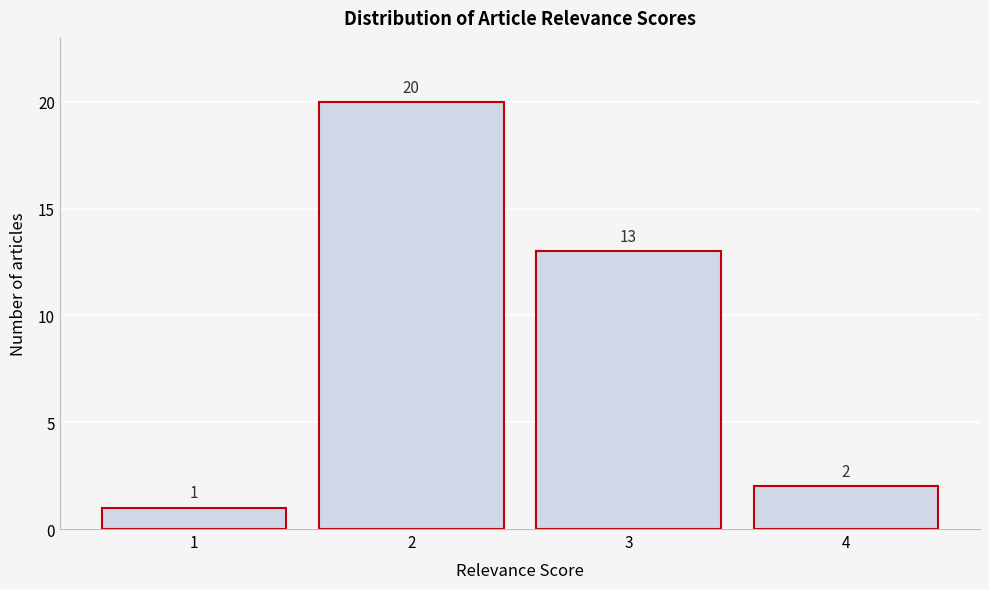

What is the height of the bar covering 1.5 to 2.5 on the x-axis?

20